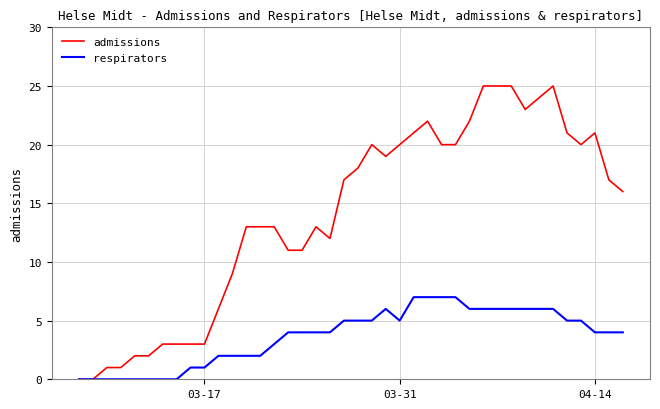

Which series has the largest total across all categories?

admissions